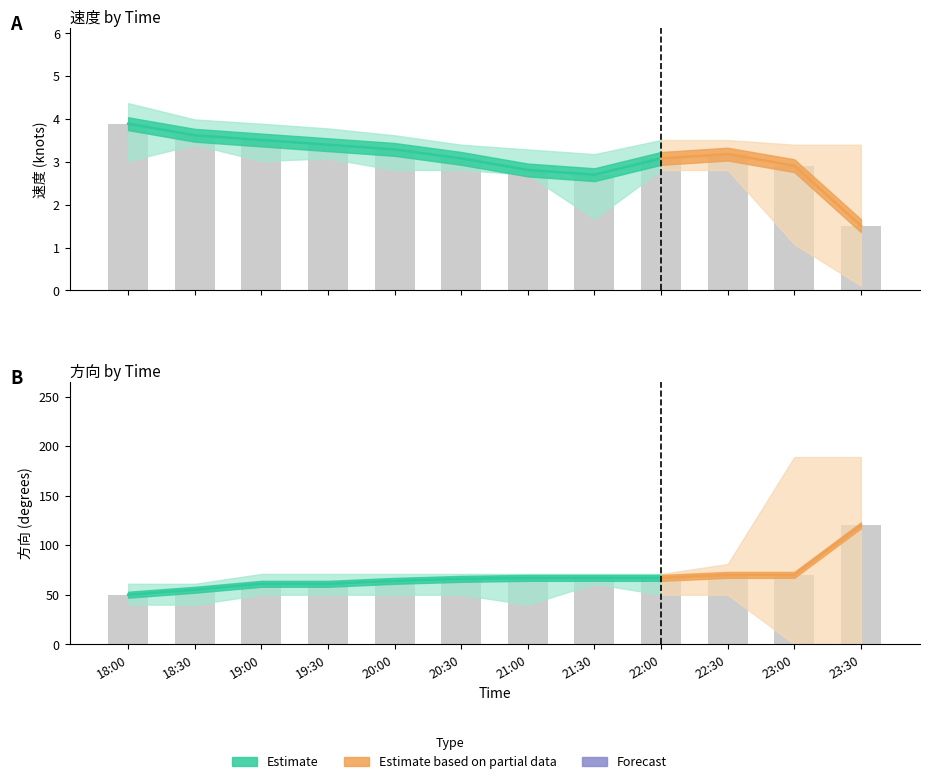

What is the label of the 2nd bar from the left?

18:30